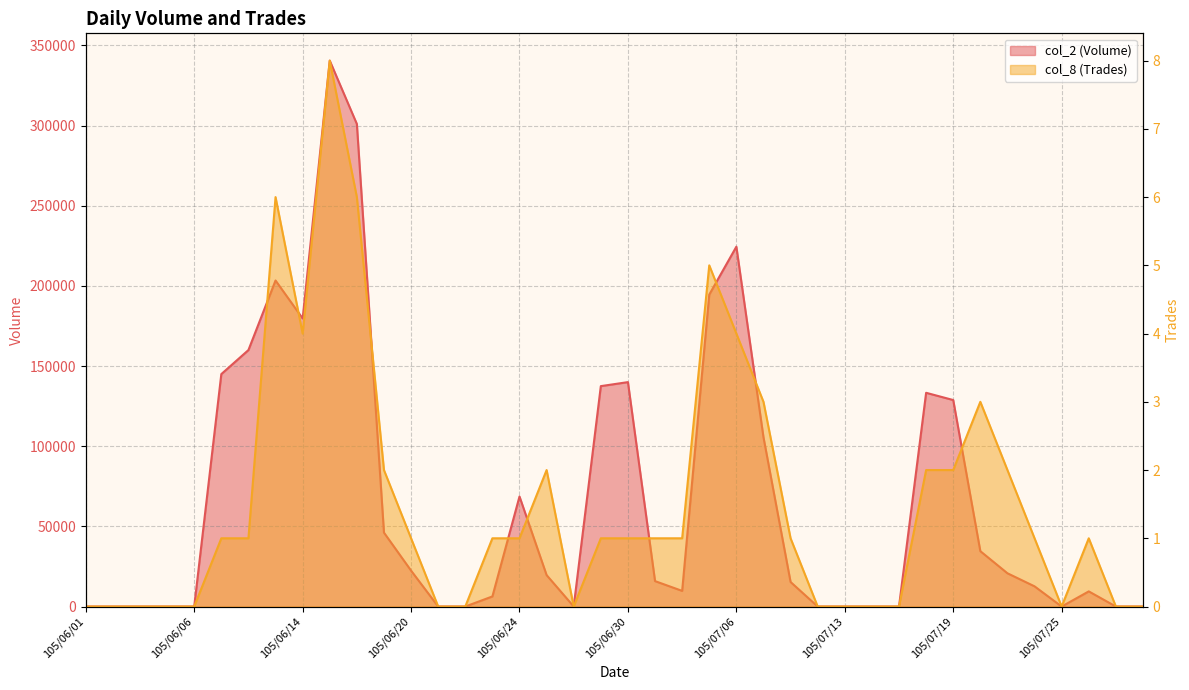

True or false: col_8 (Trades) has a value of 0 at 105/06/01.

True